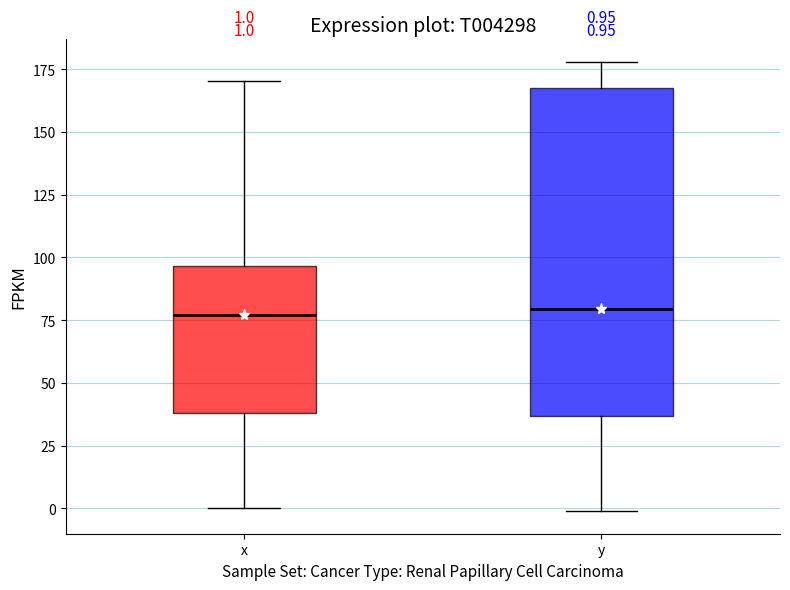

Comparing the boxes themselves (not the whiskers), which one is the tallest?

y